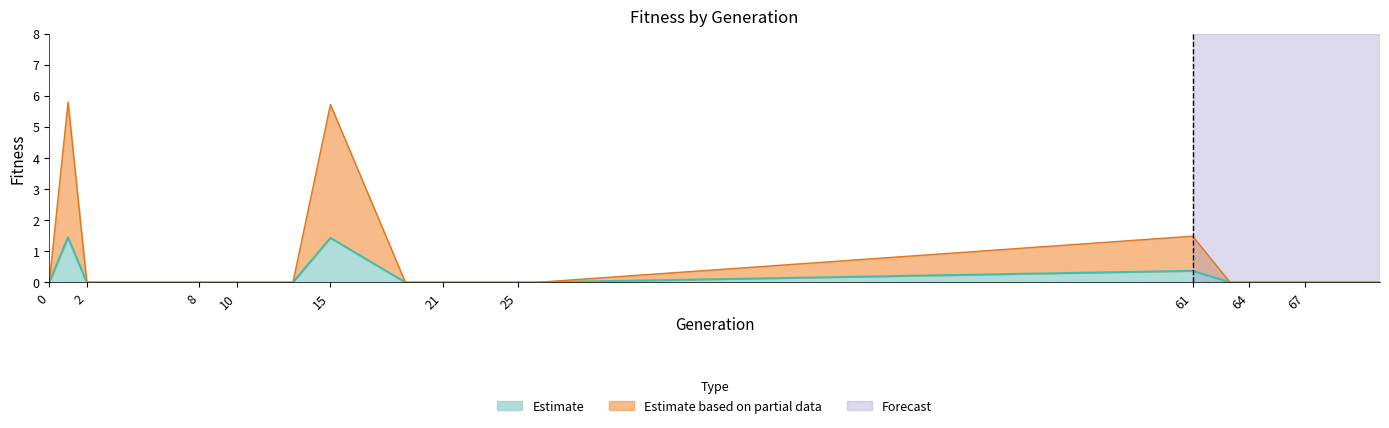

Between 1 and 8, which is larger?

1